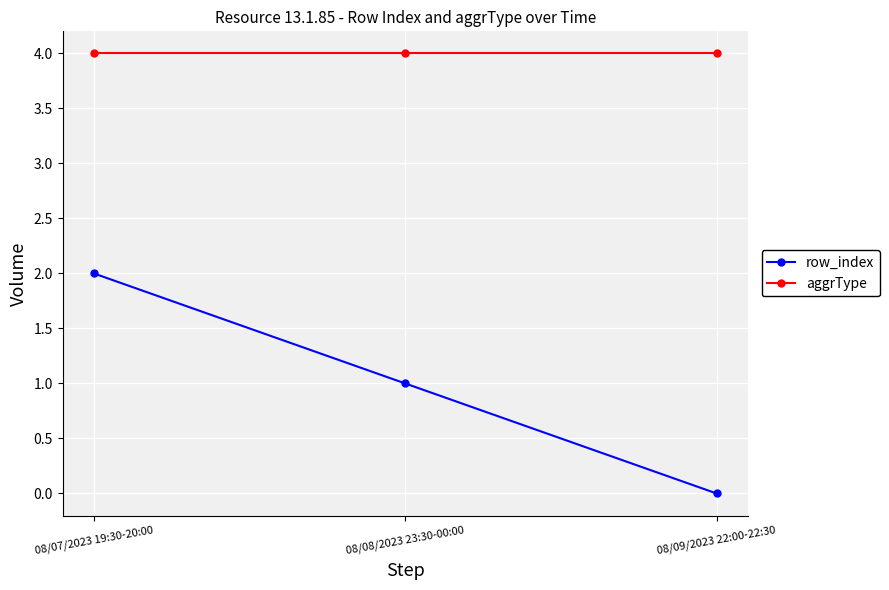

True or false: aggrType has a value of 1 at 08/07/2023 19:30-20:00.

False